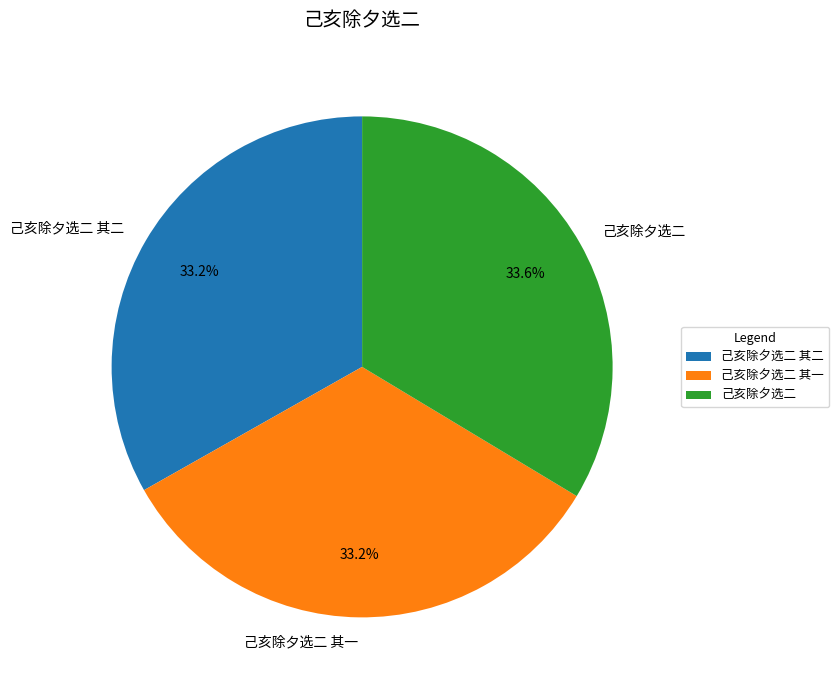

To the nearest percent, what is the average slice percentage?

33%